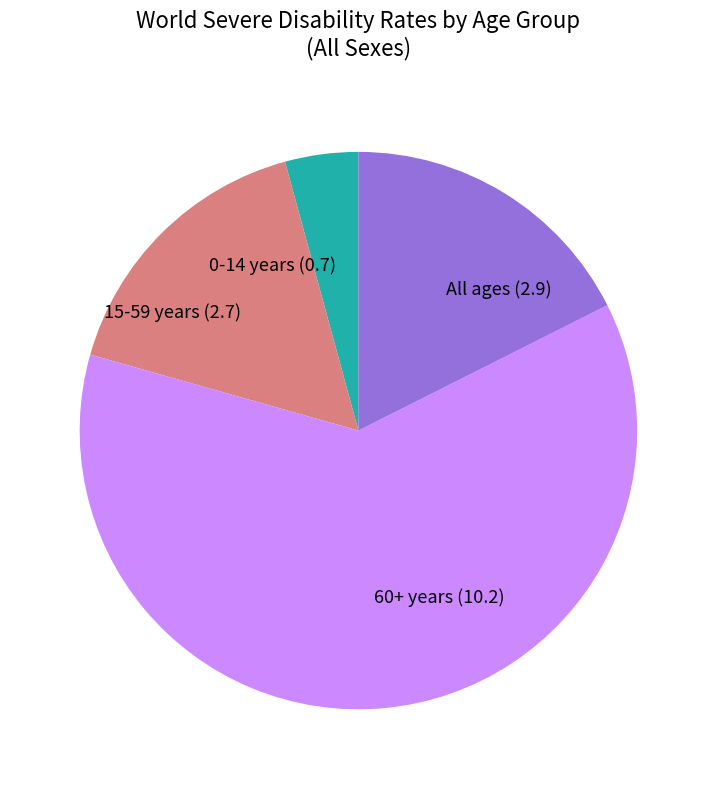

The 15-59 years slice represents 25% of the pie. True or false?

False